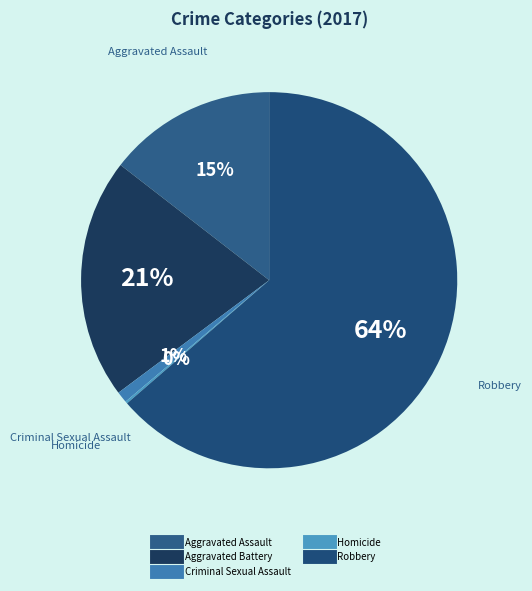

Which category has the biggest portion of the pie?

Robbery